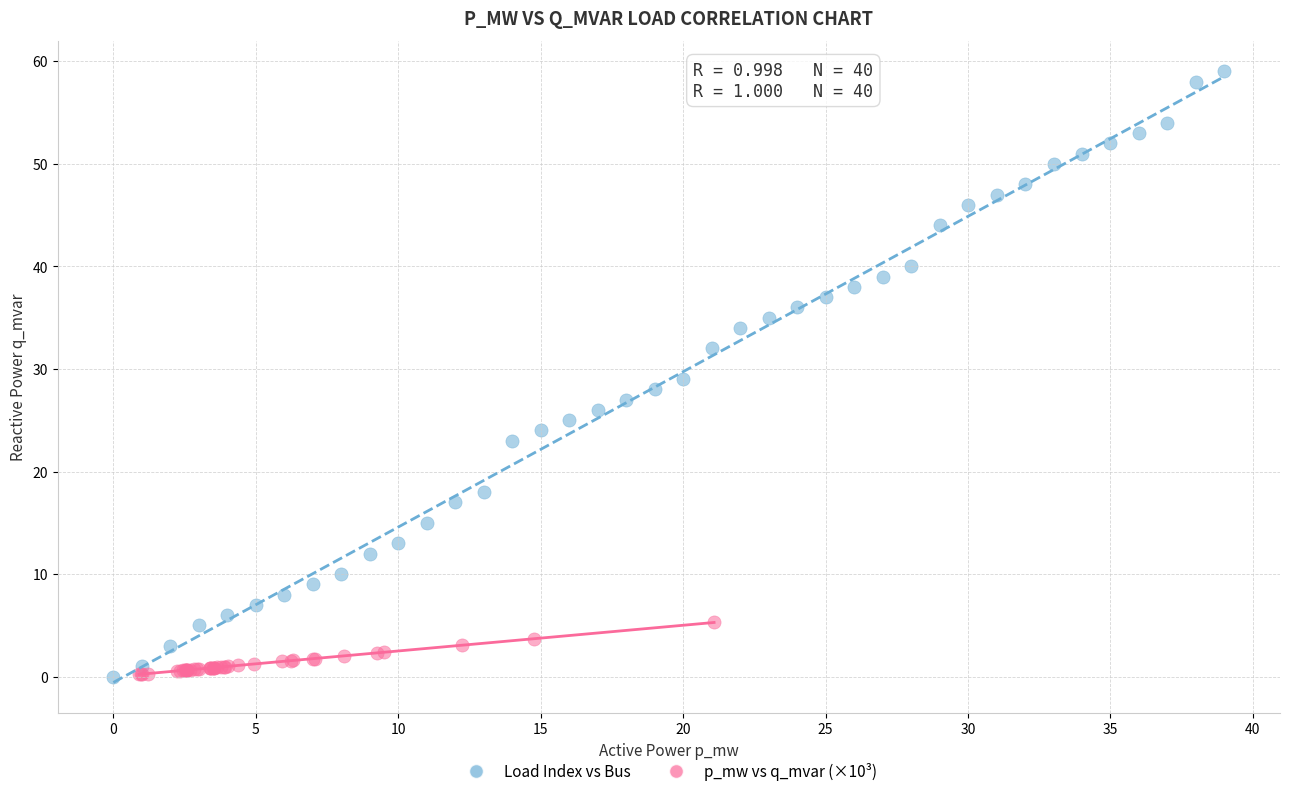

Which series contains the highest Y value?

Load Index vs Bus